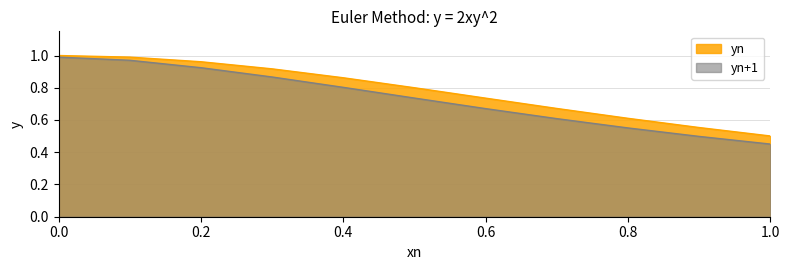

Which has a higher value, 0.4 or 0.5?

0.4